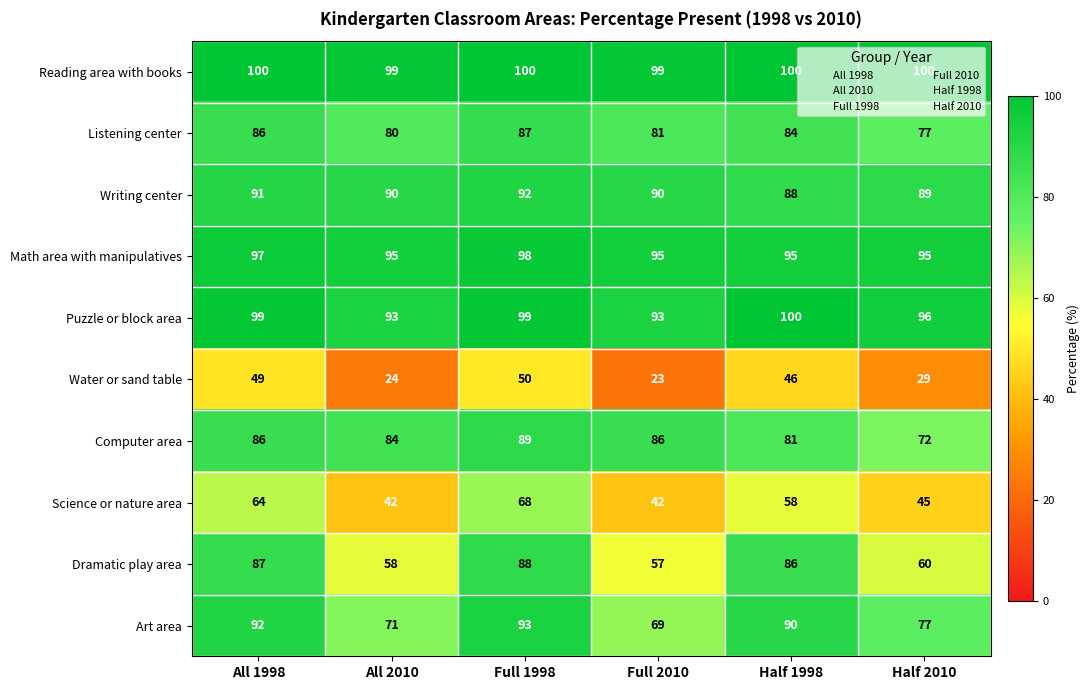

At which label is Science or nature area closest to 55?

Half 1998